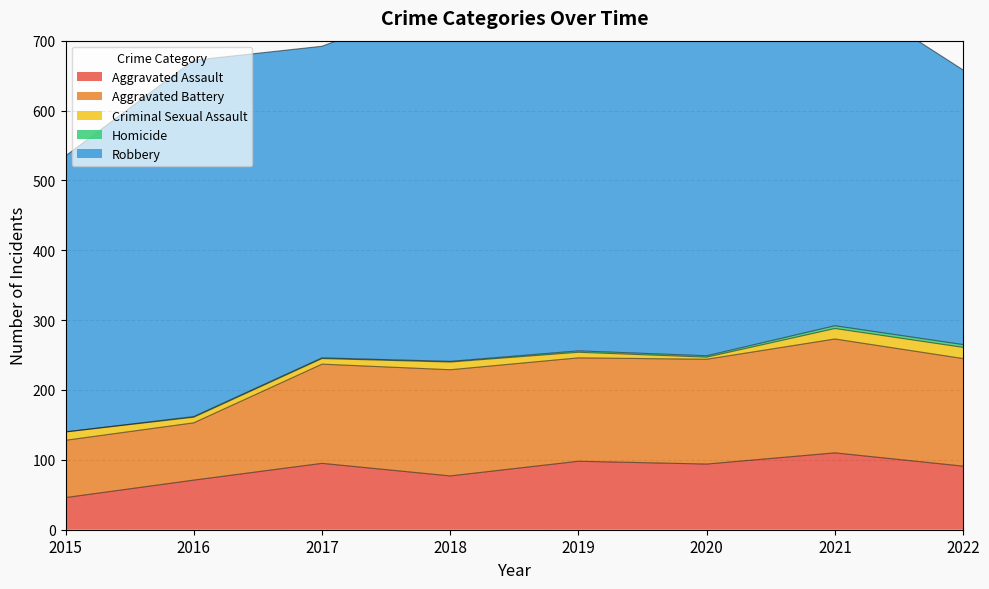

Rank the series at 2015 from highest to lowest value.

Robbery, Aggravated Battery, Aggravated Assault, Criminal Sexual Assault, Homicide